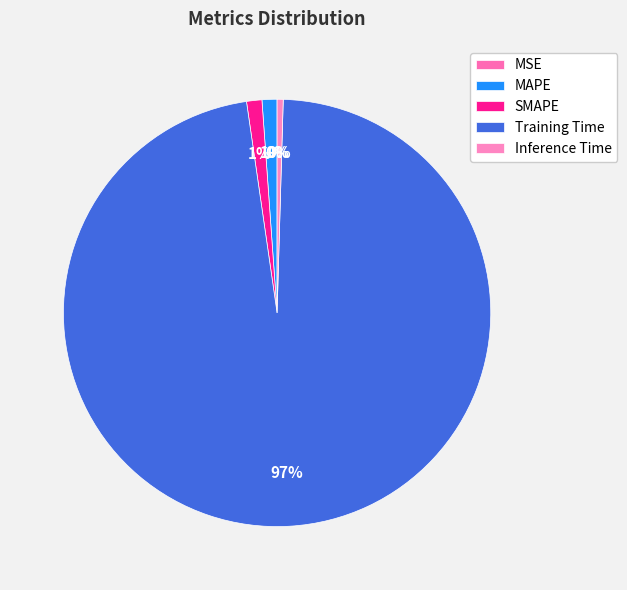

Count the number of slices in the pie.

5